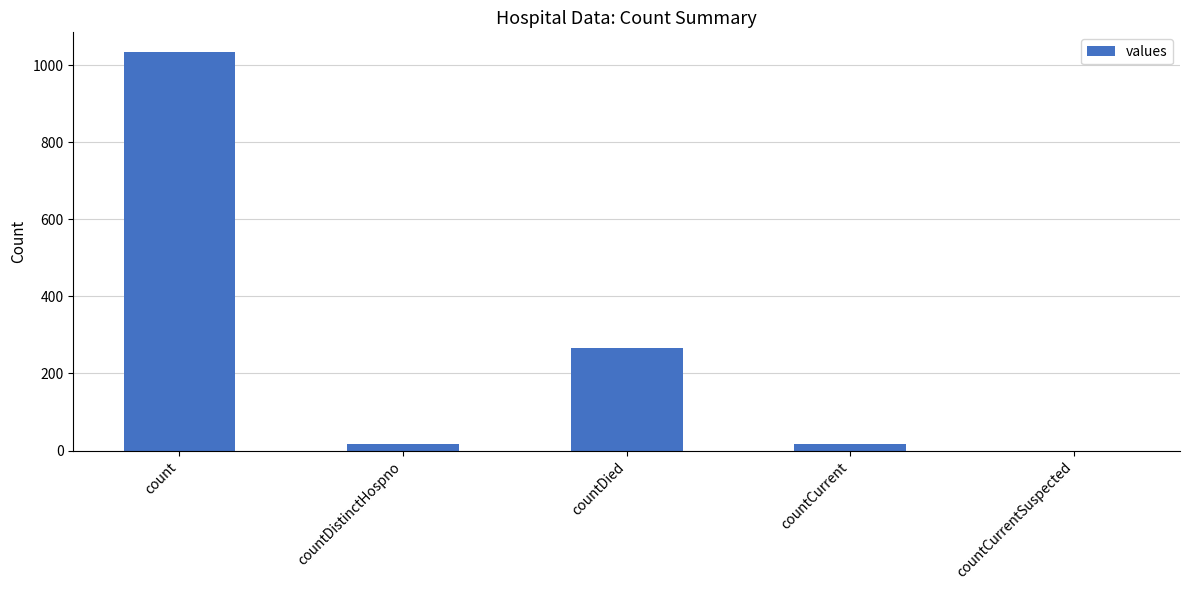

The chart shows a value of 55 at countDied. True or false?

False